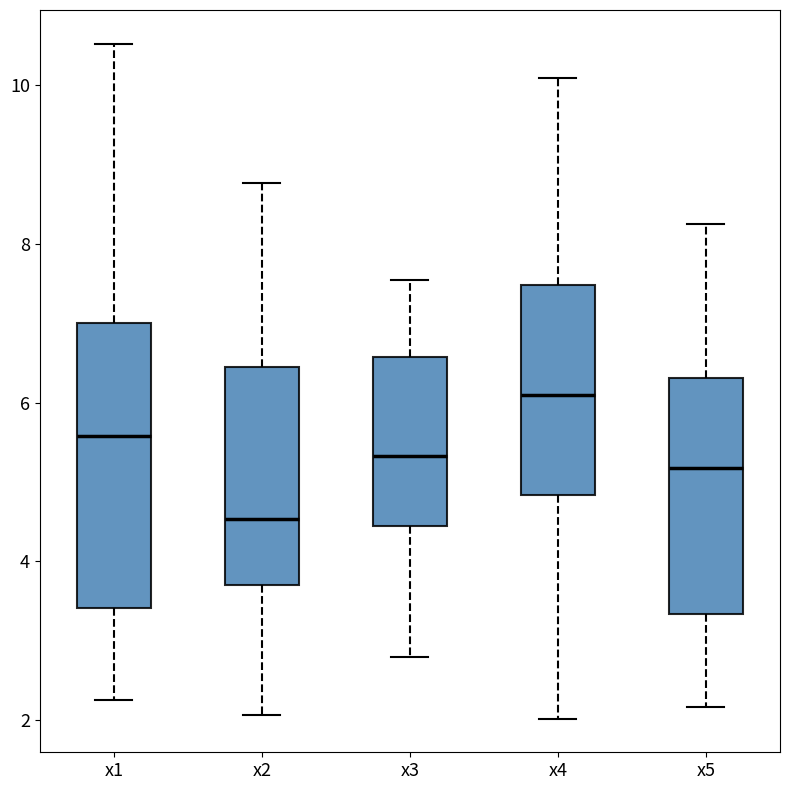

Reading left to right, read every box against the y-axis: the position of its median line, the range the box covers, and the ends of its whiskers. The values are not printed on the chart, so give them approximately, as read against the axis.

x1: median 5.6, box 3.4 to 7.0, whiskers 2.2 to 10.6
x2: median 4.6, box 3.8 to 6.4, whiskers 2.0 to 8.8
x3: median 5.4, box 4.4 to 6.6, whiskers 2.8 to 7.6
x4: median 6.2, box 4.8 to 7.4, whiskers 2.0 to 10.0
x5: median 5.2, box 3.4 to 6.4, whiskers 2.2 to 8.2